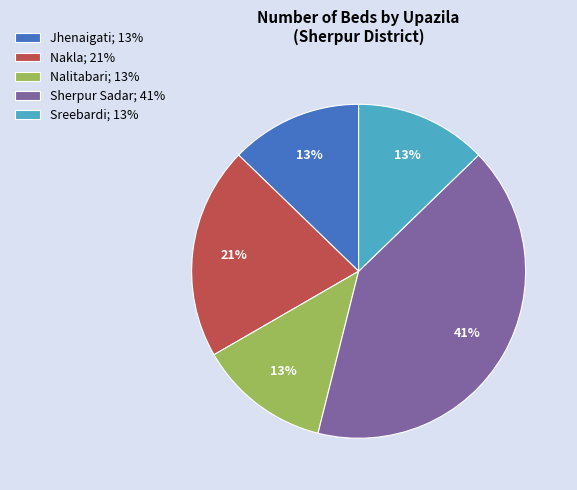

How many segments does this pie chart have?

5